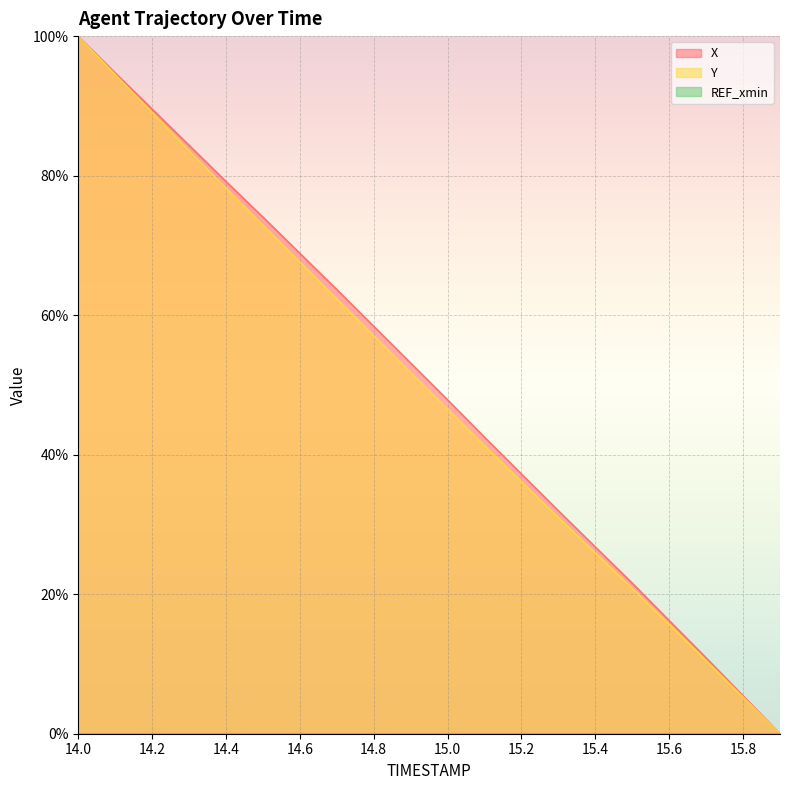

At which category does the chart reach its peak across all series?

14.0